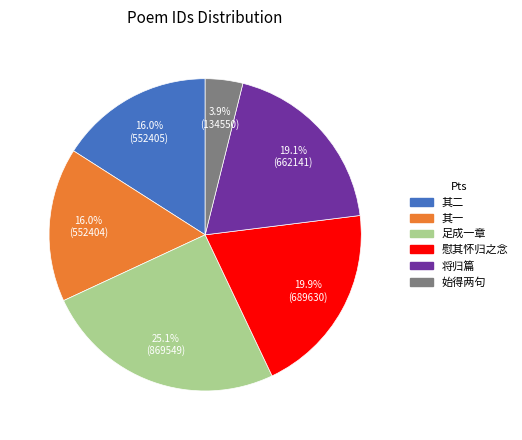

To the nearest percent, what is the difference between the largest and smallest slice percentages?

21%